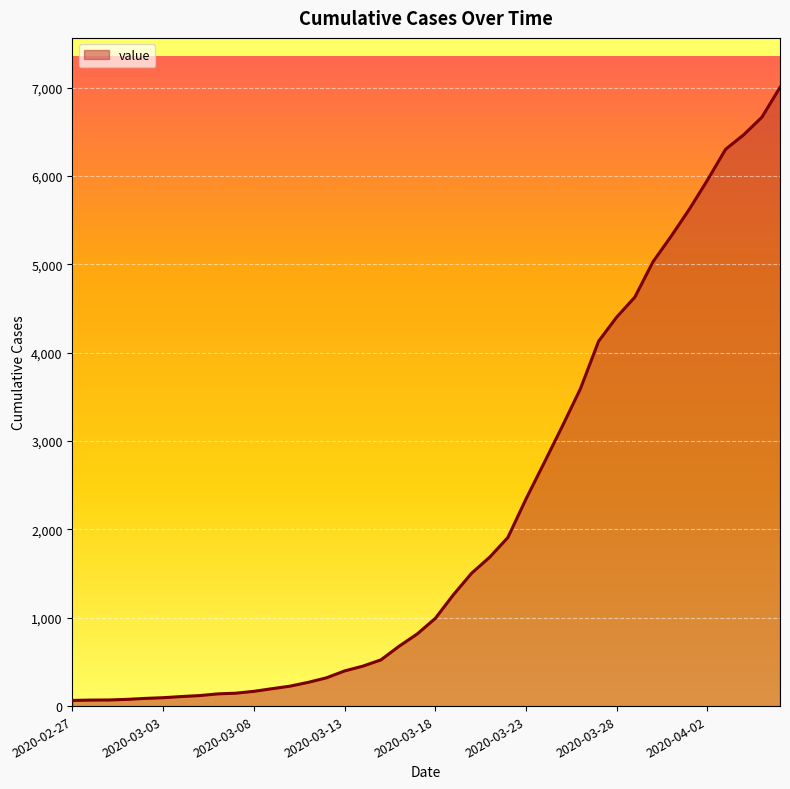

What is the greatest value displayed?

7004